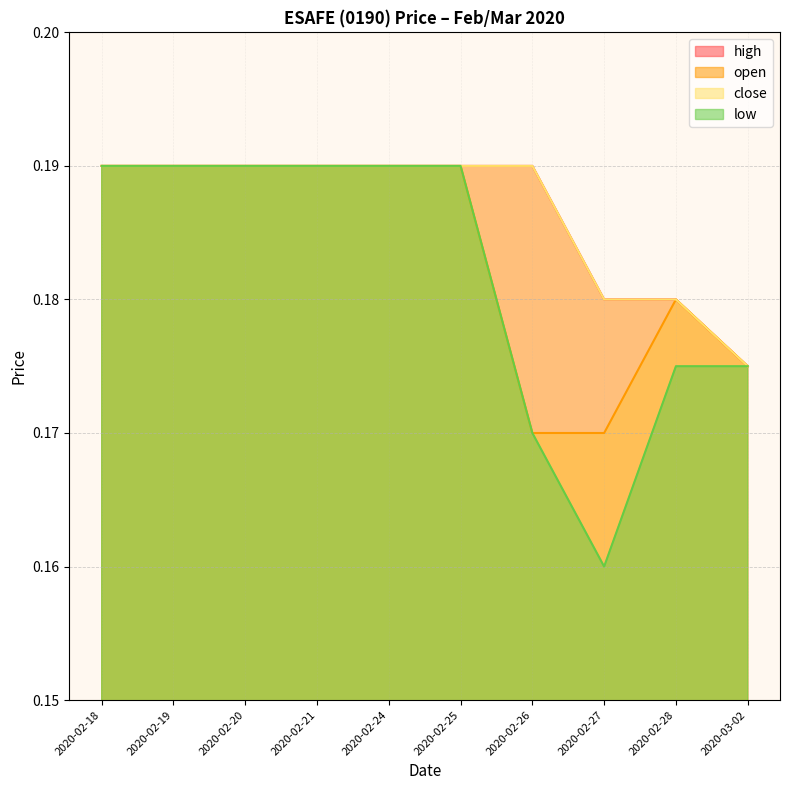

The value of low at 2020-02-24 is 0.1. True or false?

False